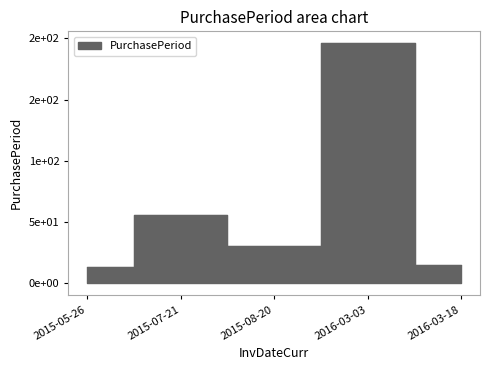

What is the ratio of the value at 2015-05-26 to the value at 2015-08-20?

0.4